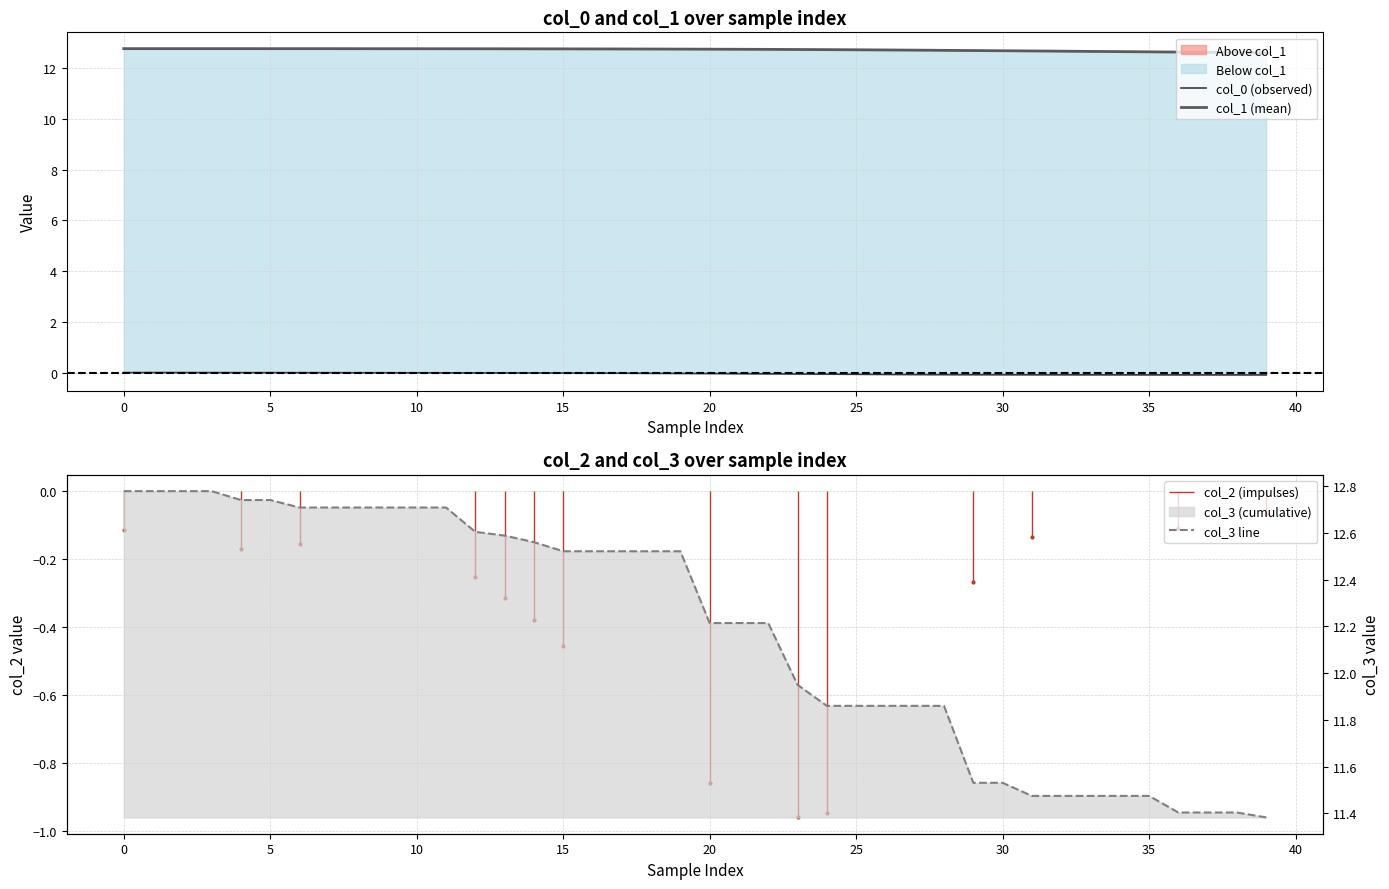

How many lines are shown in the chart?

3